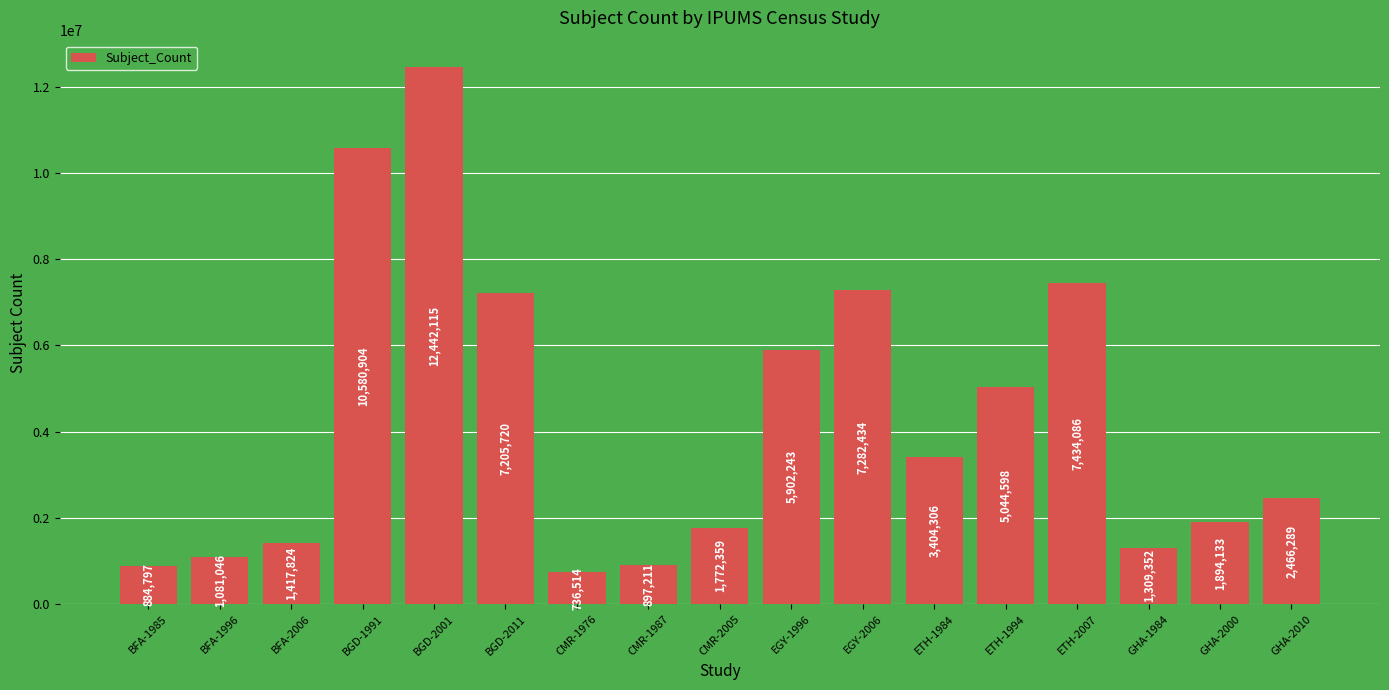

What is the greatest value displayed?

12442115